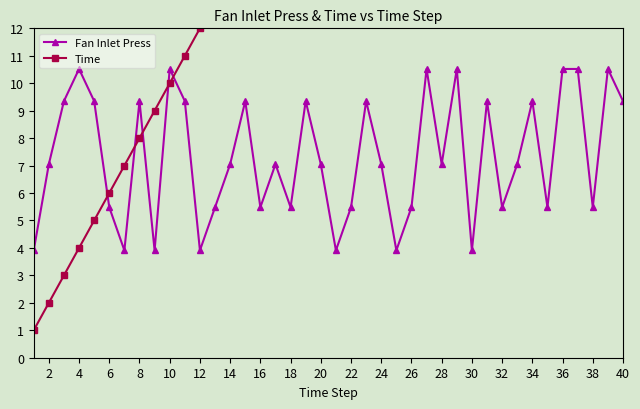

What is the minimum value for Fan Inlet Press?

3.9